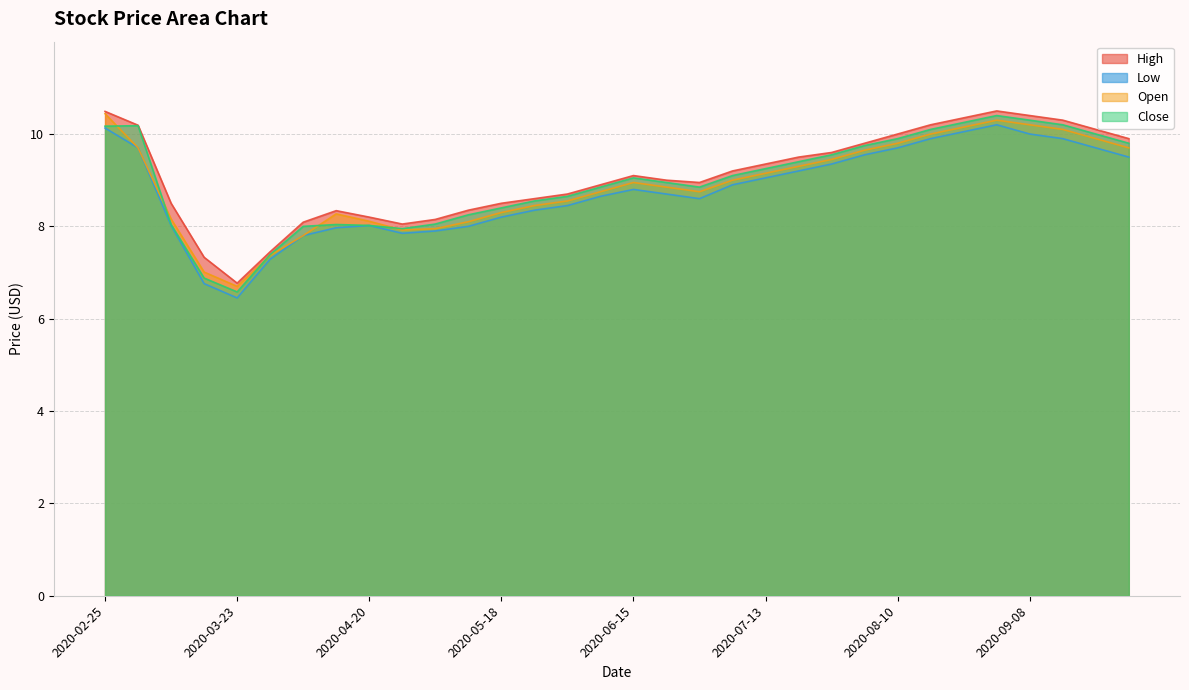

At which category is the sum across all series the highest?

2020-08-31